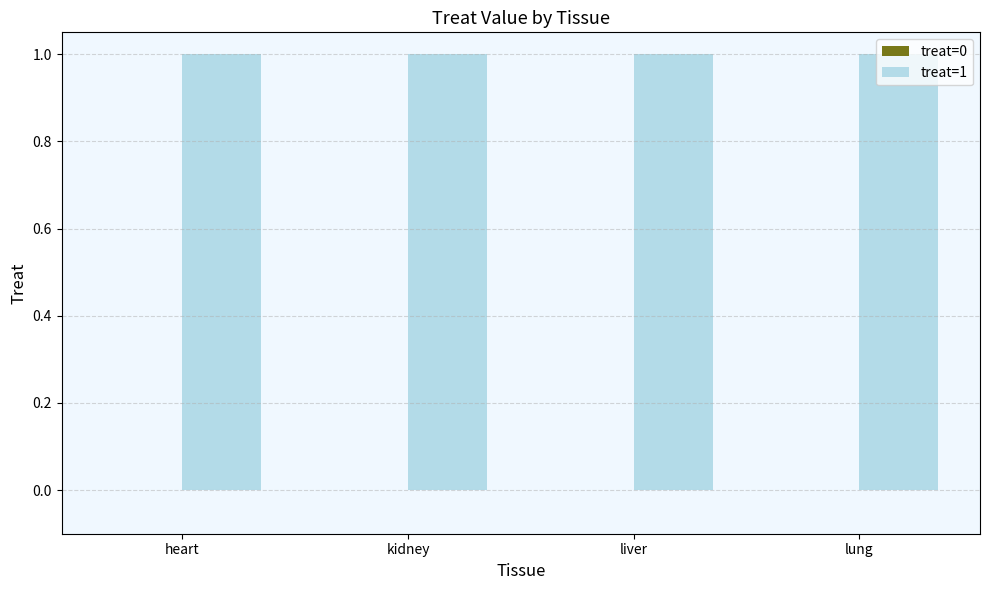

True or false: treat=1 has a value of 1 at heart.

True